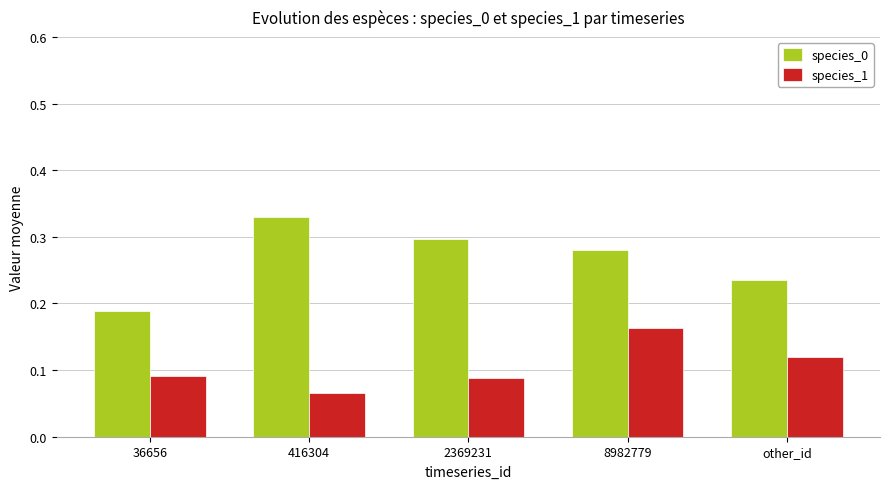

At which label is species_1 closest to 0?

416304